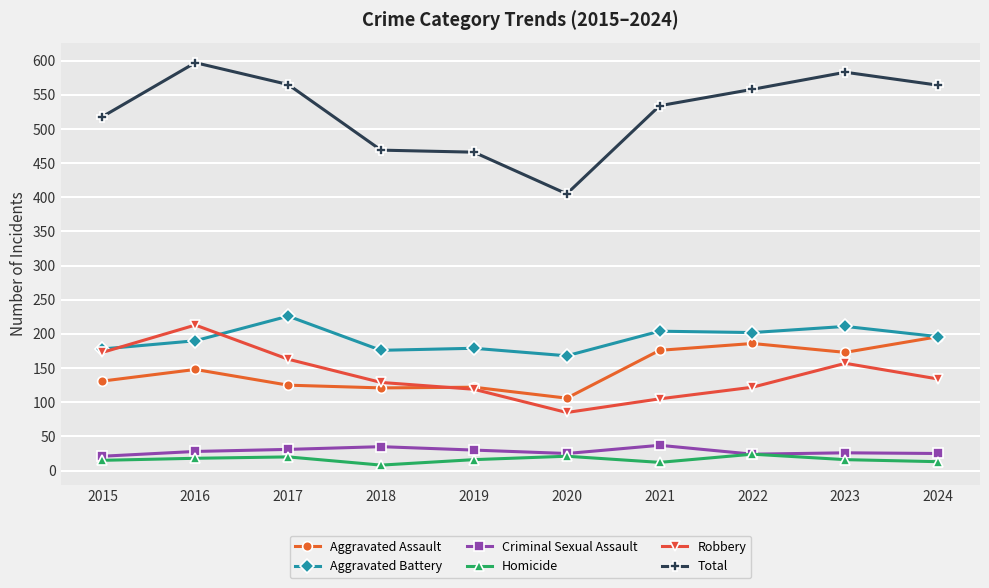

What is the value of the Total point at the 5th from the left?

466